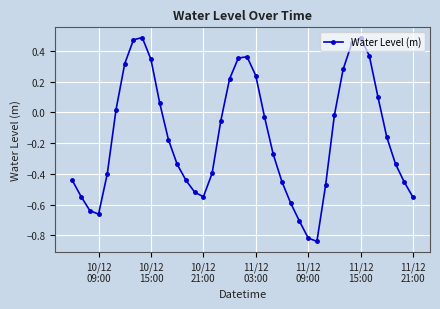

What is the difference between the maximum and minimum values?

1.3